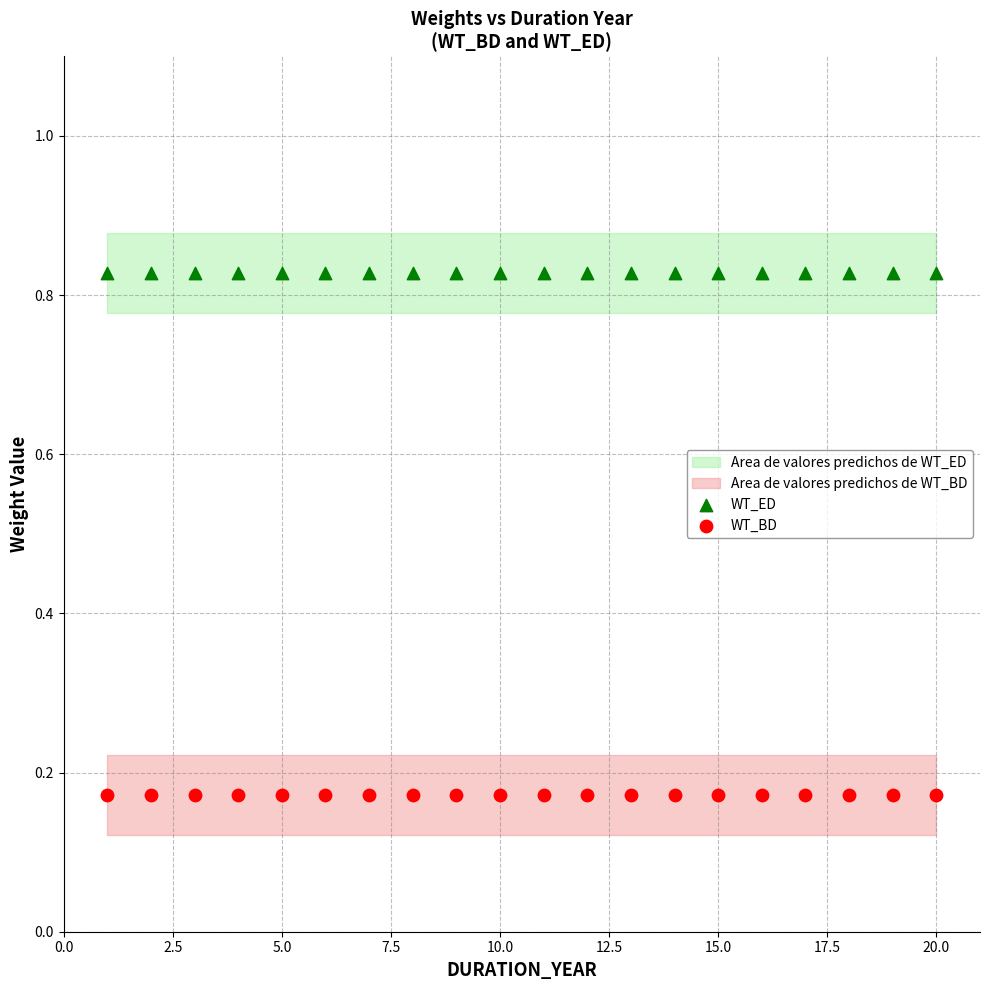

Which series contains the lowest Y value?

WT_BD